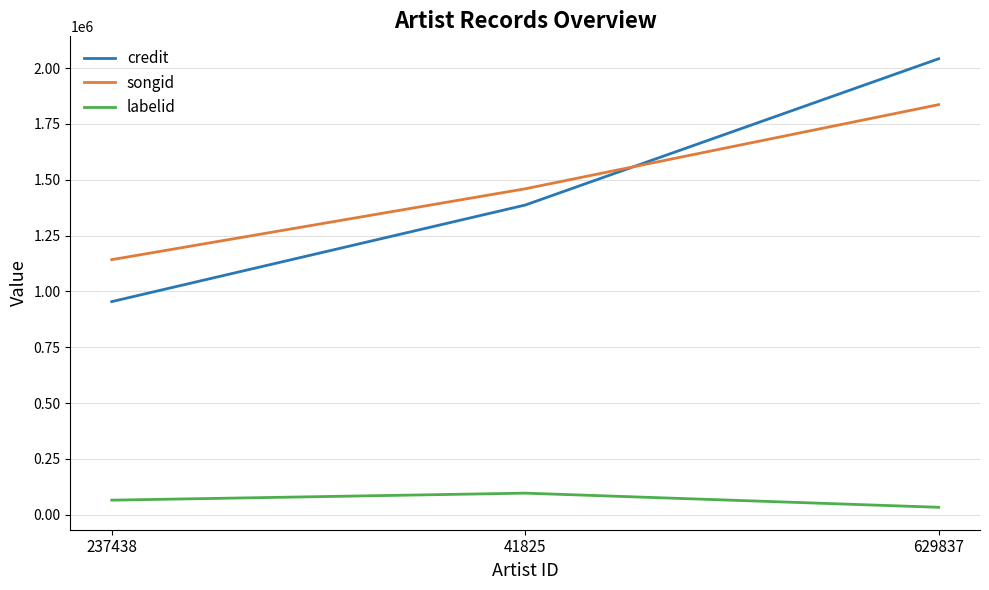

Reading right to left, extract all data points from this chart.

credit: 629837=2042154	41825=1387015	237438=954572
songid: 629837=1836641	41825=1459831	237438=1142482
labelid: 629837=33511	41825=96881	237438=65475